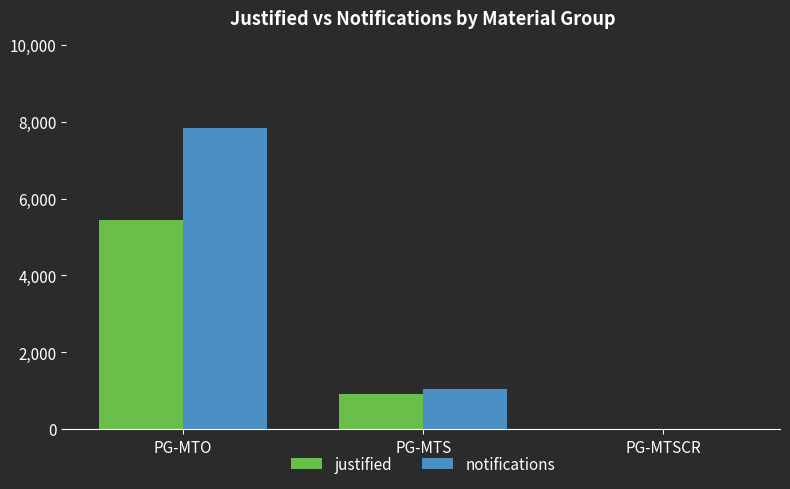

How many series are shown in this chart?

2